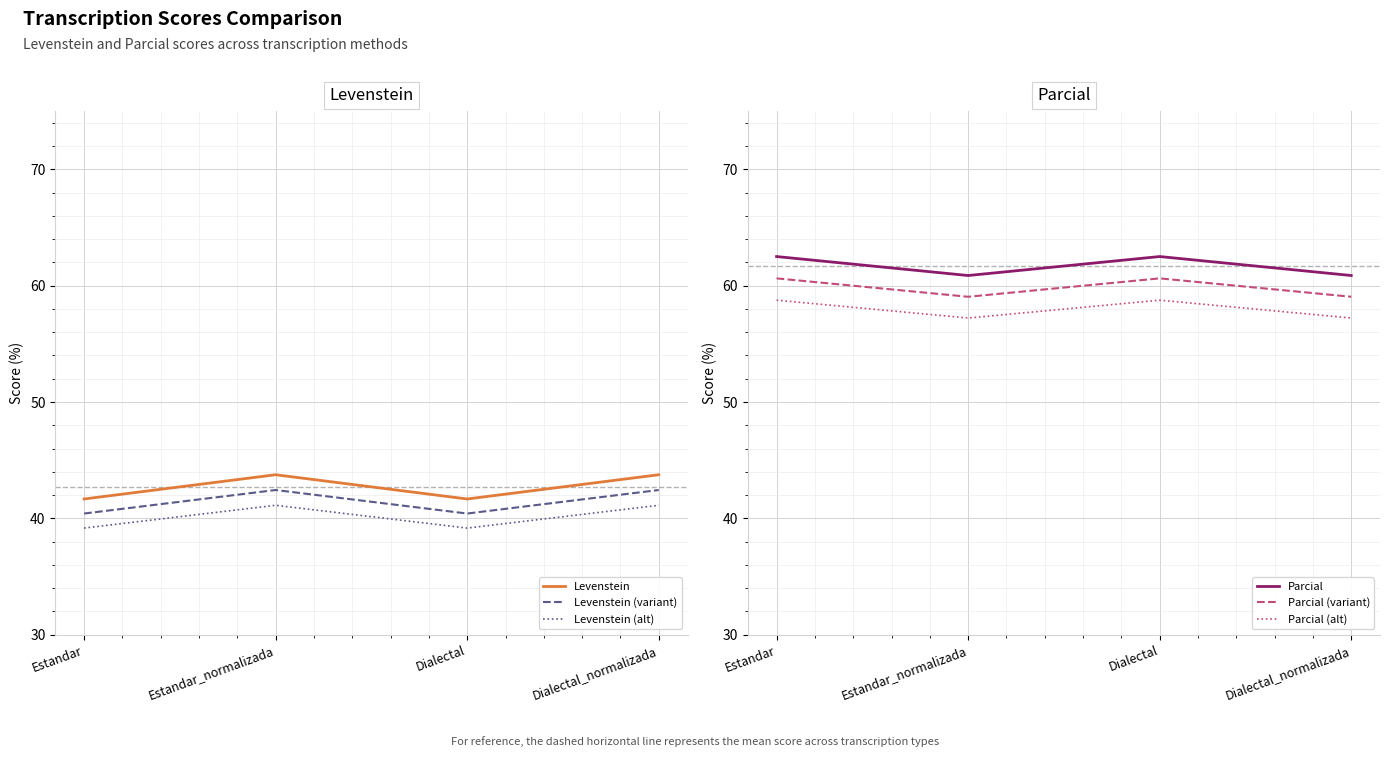

In Parcial, how many points are higher than both neighbors (excluding endpoints)?

1